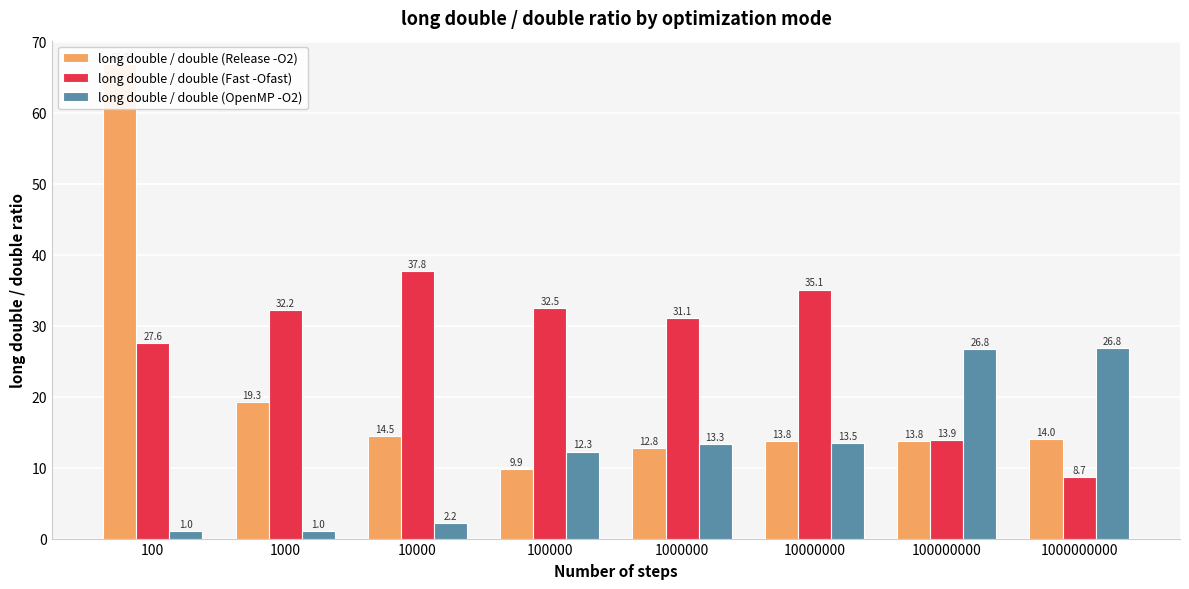

Are the bars horizontal?

No